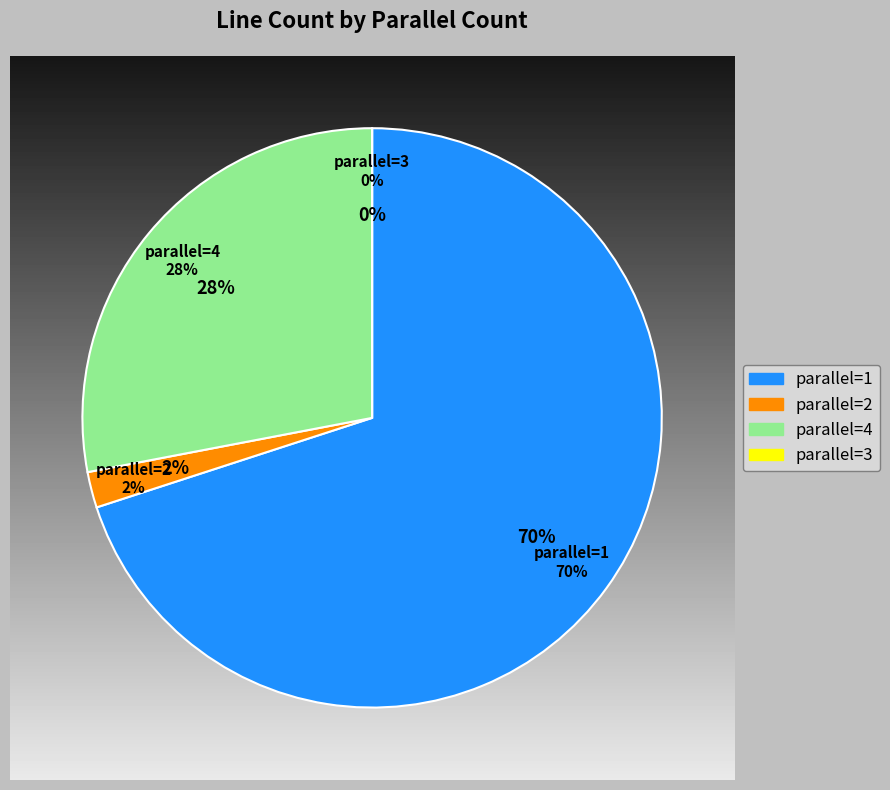

What is the ratio of the value at parallel=1 to the value at parallel=2?

35.0